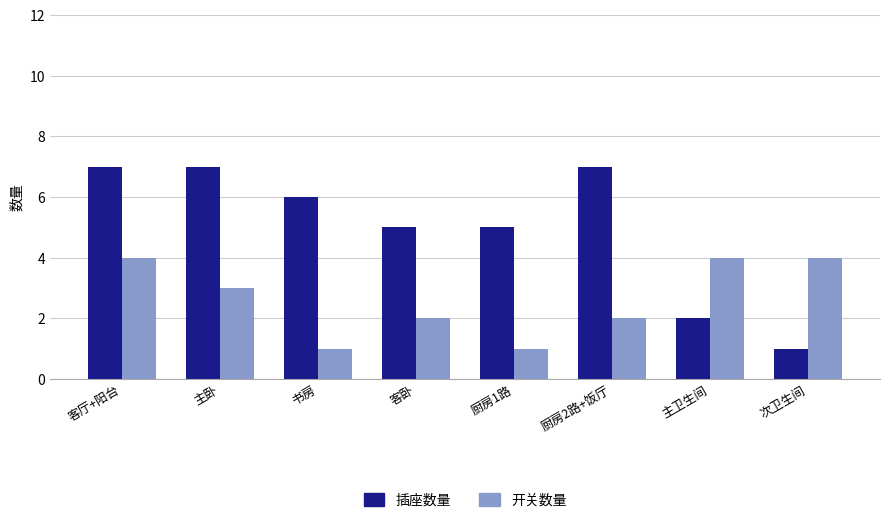

How many data points does each series have?

8